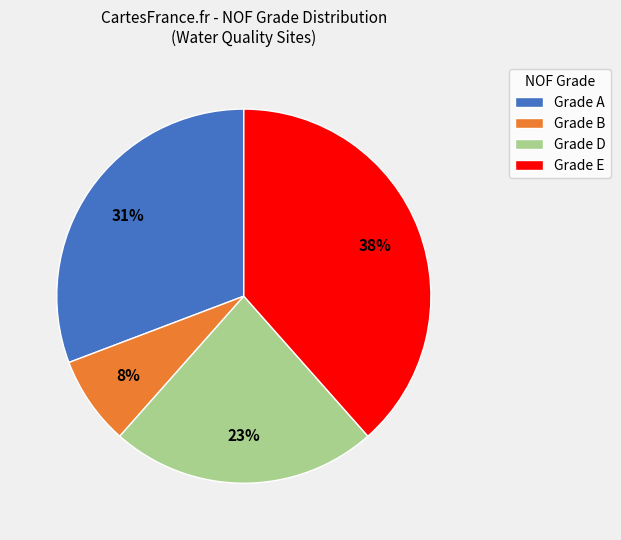

Between Grade A and Grade E, which is larger?

Grade E